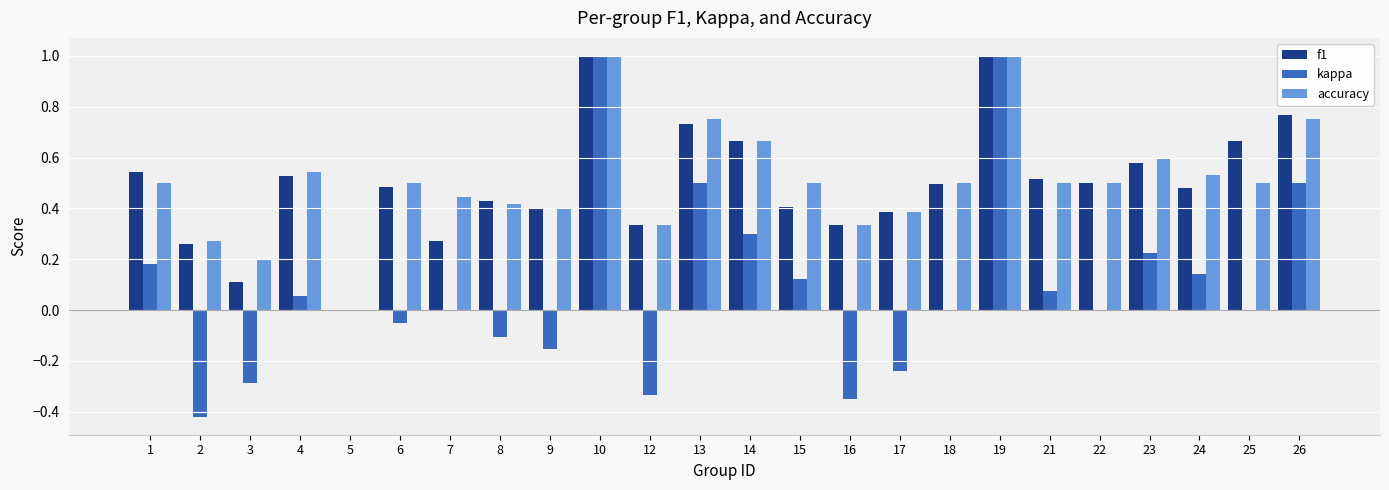

How many values in accuracy are above zero?

23